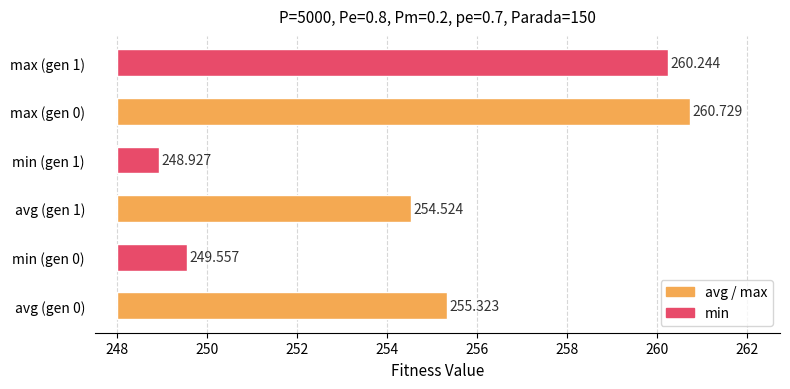

Count the number of categories in the chart.

6